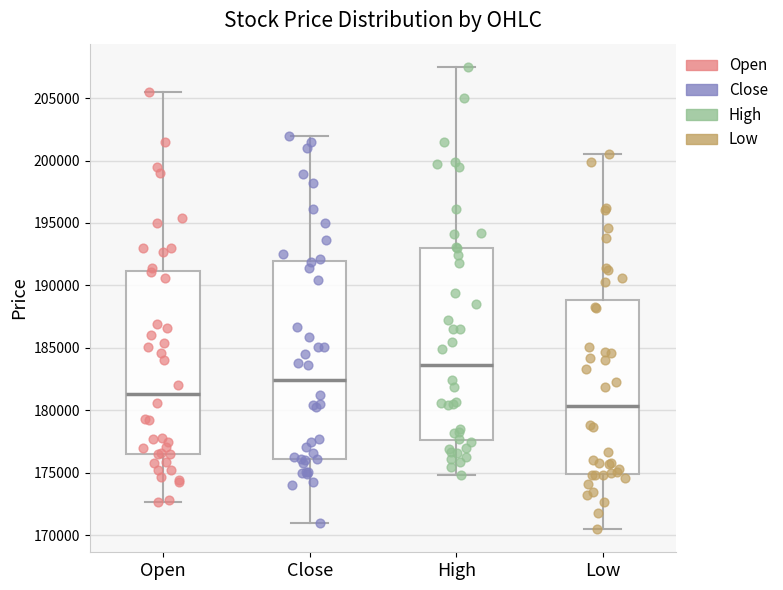

Reading left to right, read every box against the y-axis: the position of its median line, the range the box covers, and the ends of its whiskers. The values are not printed on the chart, so give them approximately, as read against the axis.

Open: median 181500, box 176500 to 191000, whiskers 172500 to 205500
Close: median 182500, box 176000 to 192000, whiskers 171000 to 202000
High: median 183500, box 177500 to 193000, whiskers 175000 to 207500
Low: median 180500, box 175000 to 189000, whiskers 170500 to 200500